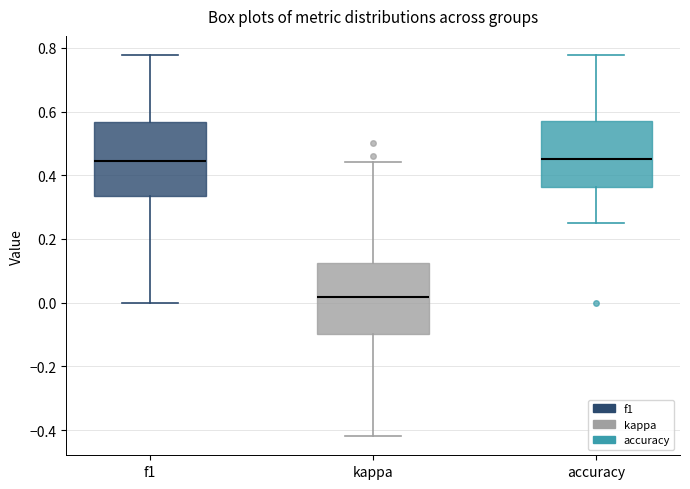

Reading left to right, read every box against the y-axis: the position of its median line, the range the box covers, and the ends of its whiskers. The values are not printed on the chart, so give them approximately, as read against the axis.

f1: median 0.44, box 0.34 to 0.56, whiskers 0.00 to 0.78
kappa: median 0.02, box -0.10 to 0.12, whiskers -0.42 to 0.44
accuracy: median 0.46, box 0.36 to 0.58, whiskers 0.26 to 0.78